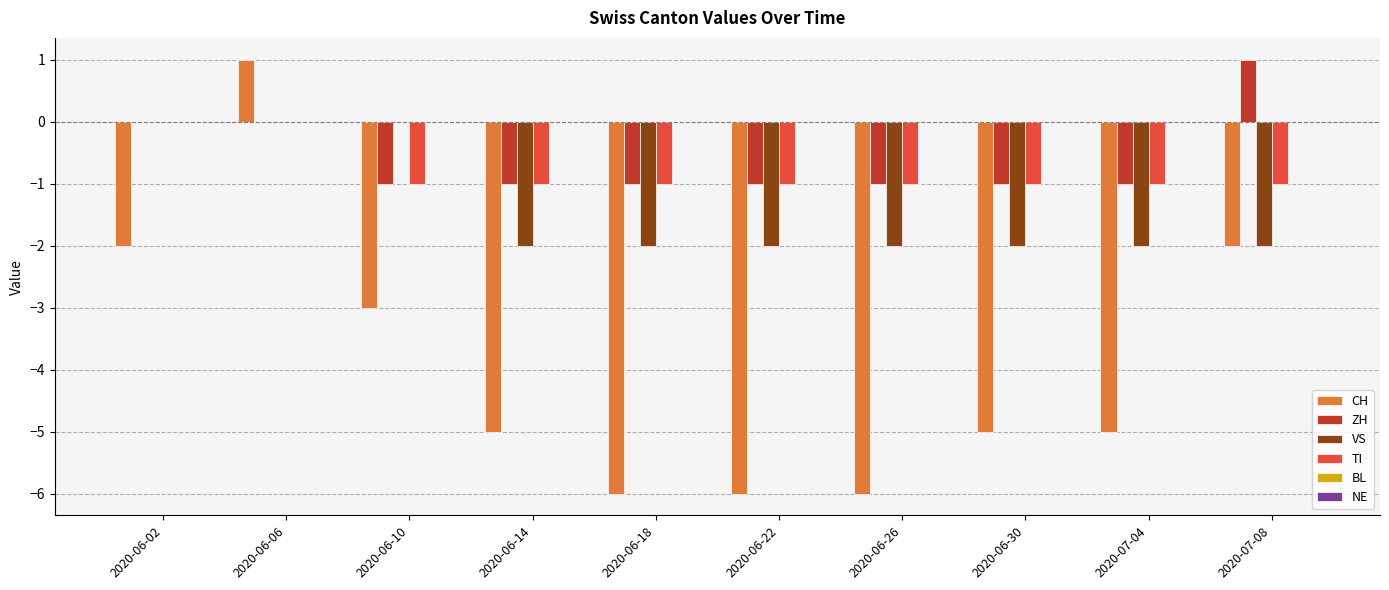

Which series changed the most between 2020-06-06 and 2020-06-18?

CH